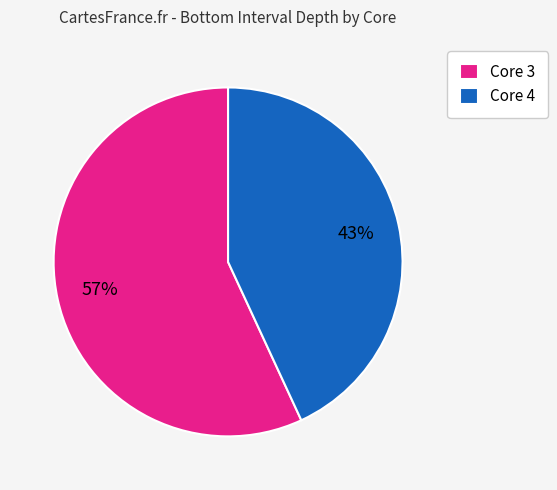

Is there any slice that represents more than half of the pie?

Yes